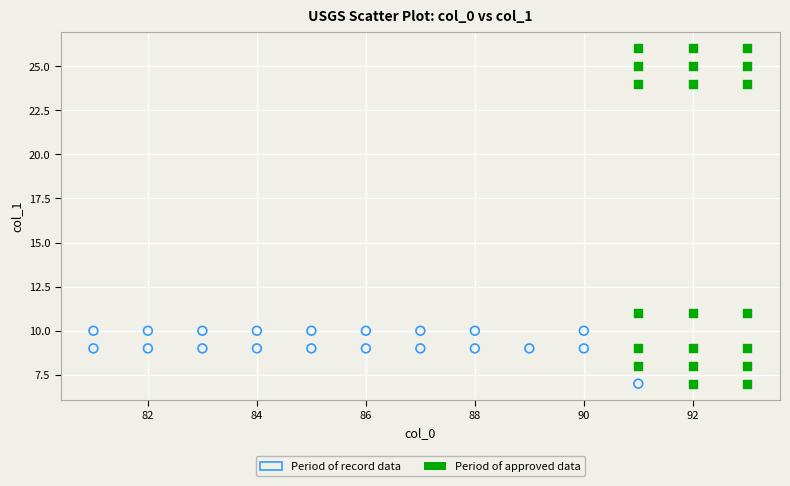

Which series reaches the maximum Y coordinate?

Period of approved data